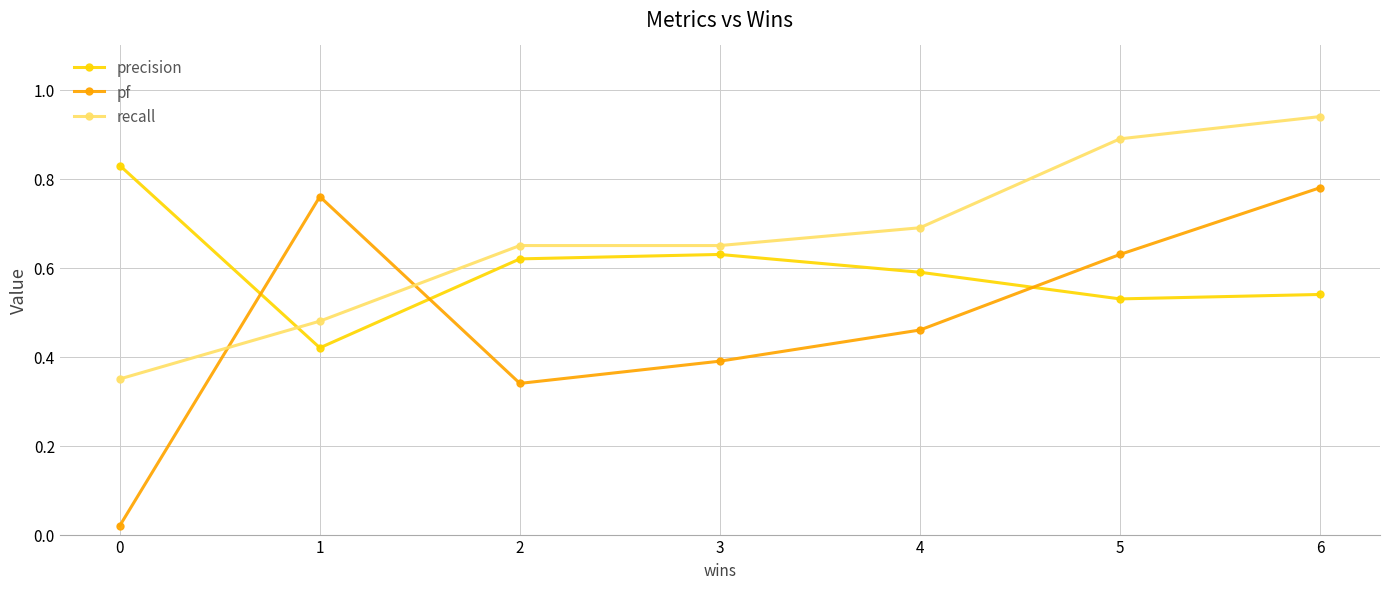

Is this an area chart (filled region under the line)?

No